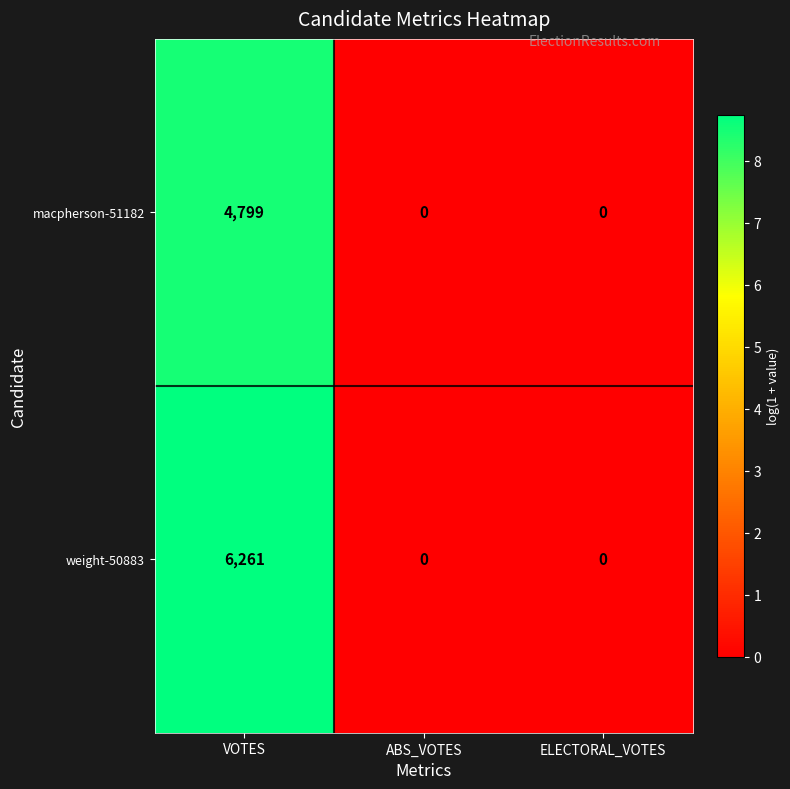

List the series in order of their peak value, highest first.

weight-50883, macpherson-51182